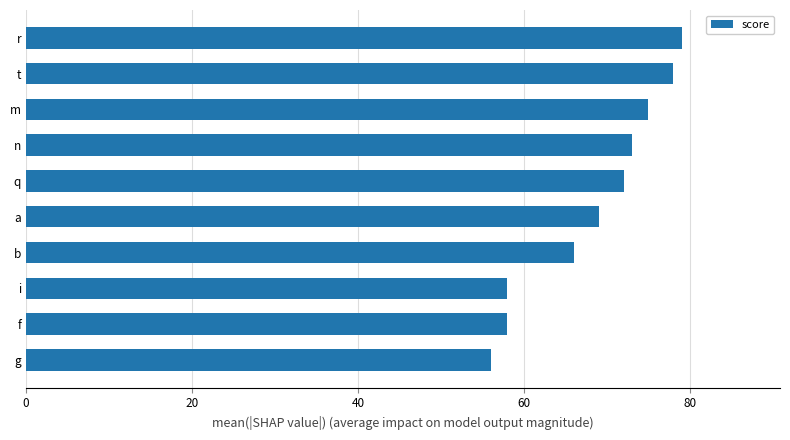

True or false: the data shows 20 at g.

False